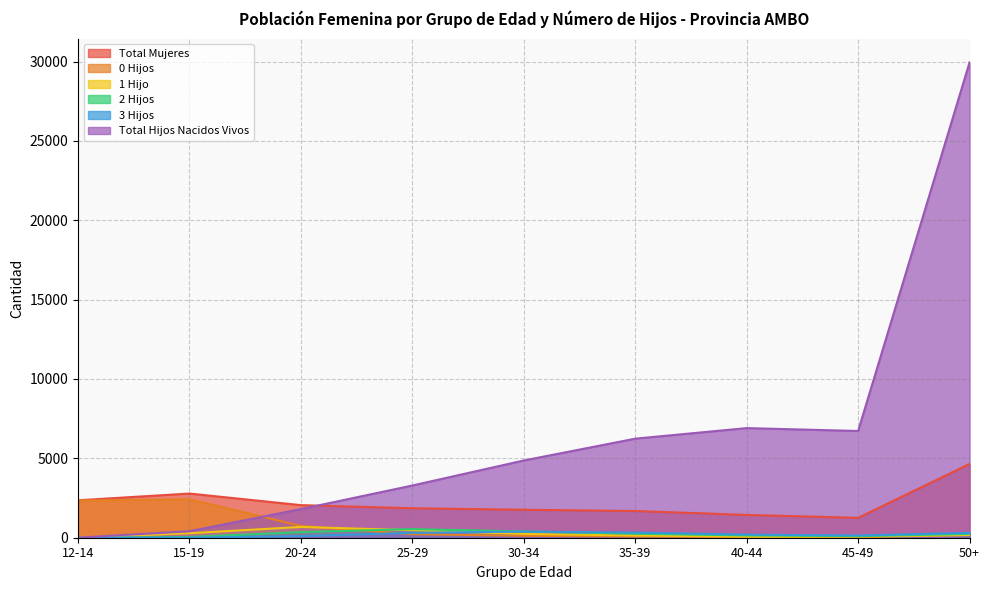

Which series has the largest total across all categories?

Total Hijos Nacidos Vivos